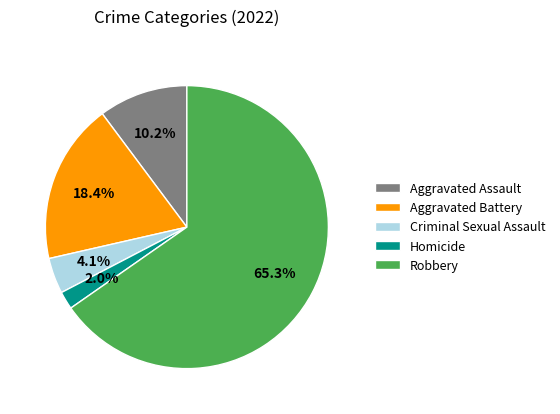

Between Criminal Sexual Assault and Robbery, which is larger?

Robbery